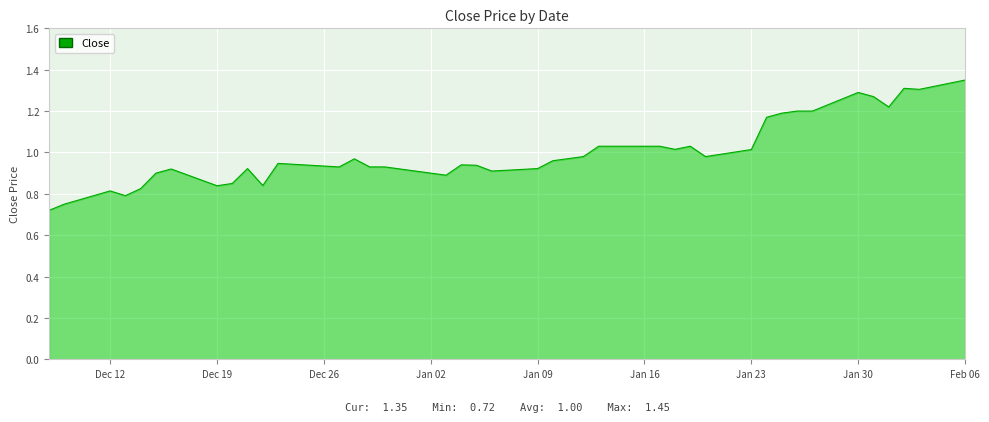

What is the difference between the maximum and minimum values?

0.6